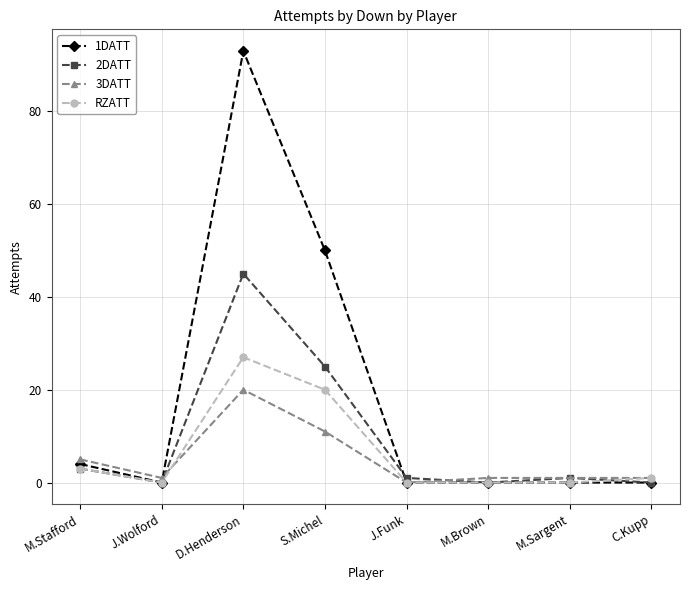

What is the average value of the 1DATT series?

18